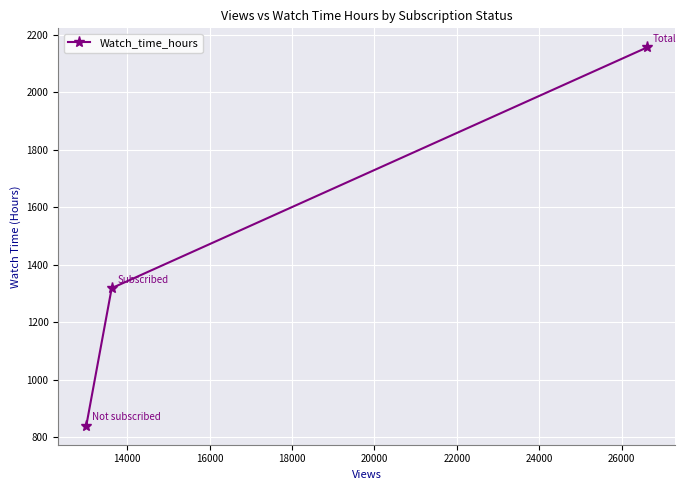

What is the difference between the maximum and minimum values?

1318.3